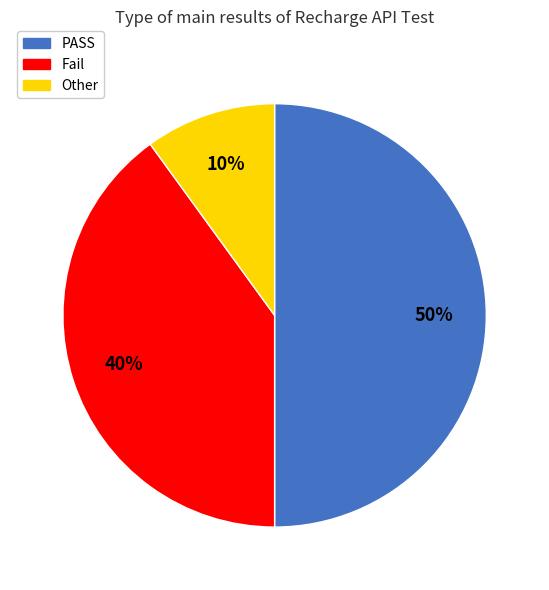

To the nearest percent, what is the average slice percentage?

33%